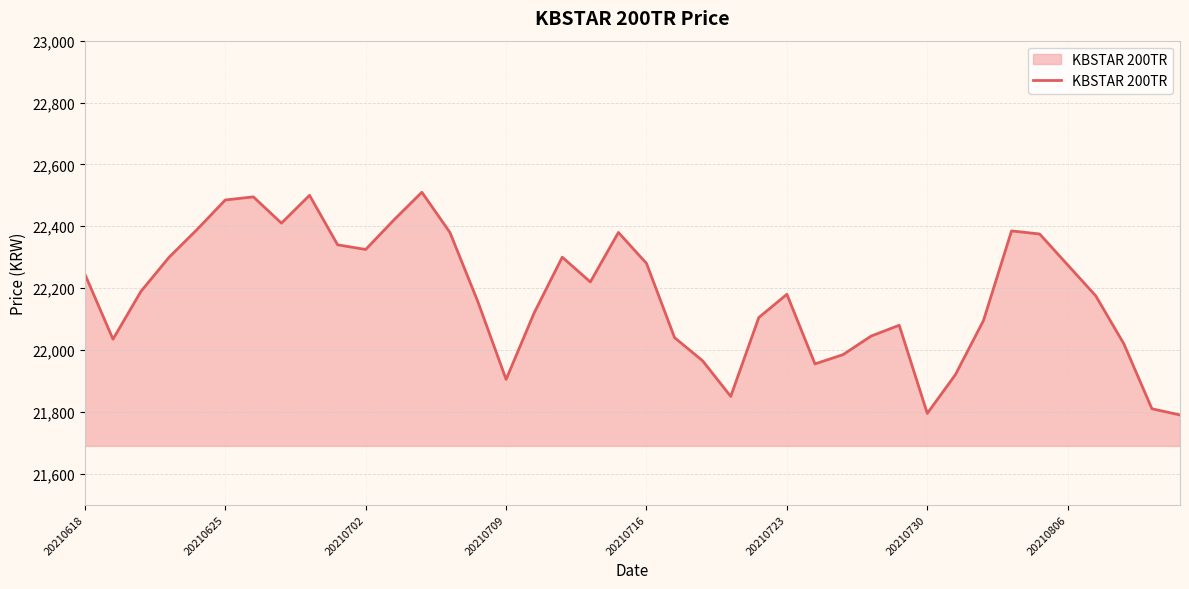

Count the number of categories in the chart.

40